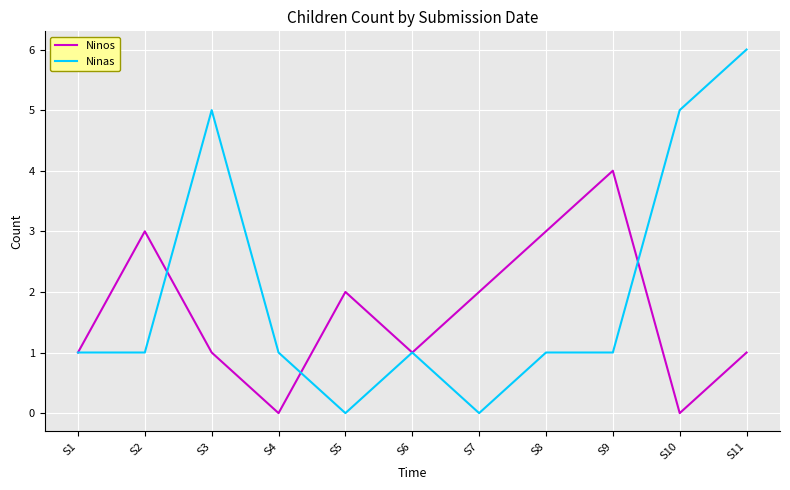

How many categories are shown in the chart?

11